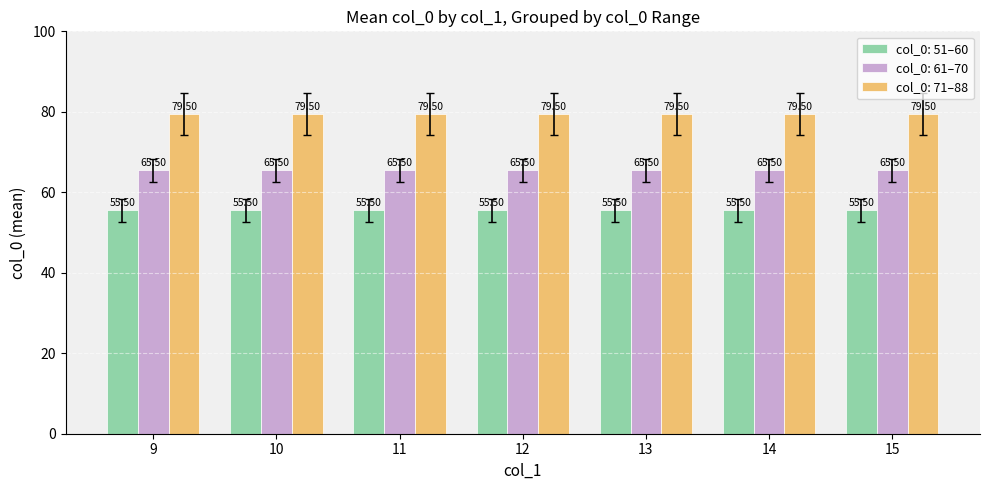

What is the total value across all series at 9?

200.5